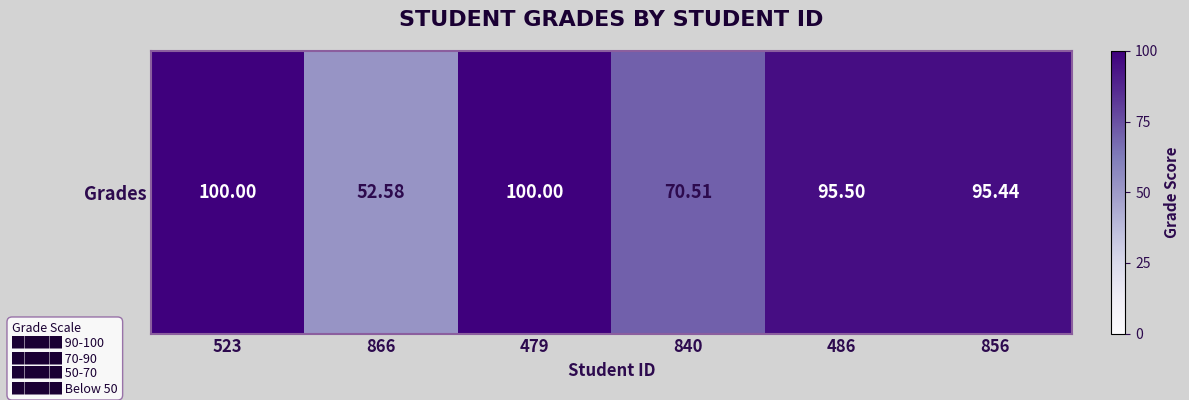

What is the difference between the maximum and second lowest values?

29.5